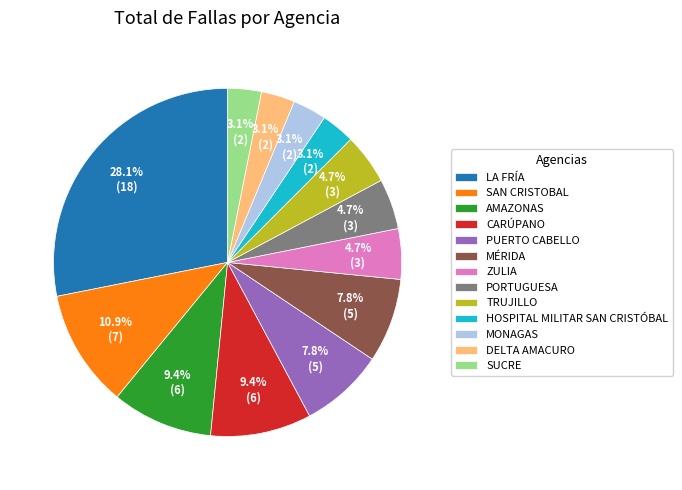

How many slices are in this pie chart?

13